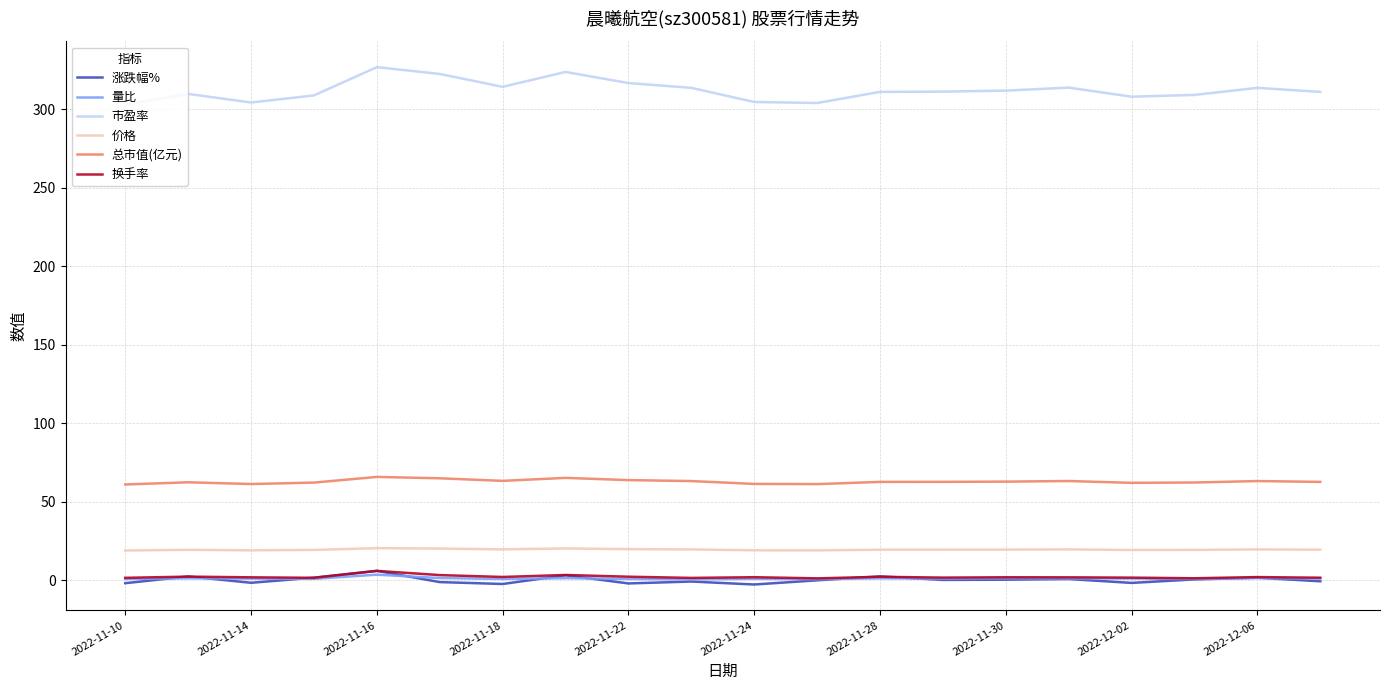

True or false: 涨跌幅% and 价格 cross at least once.

False